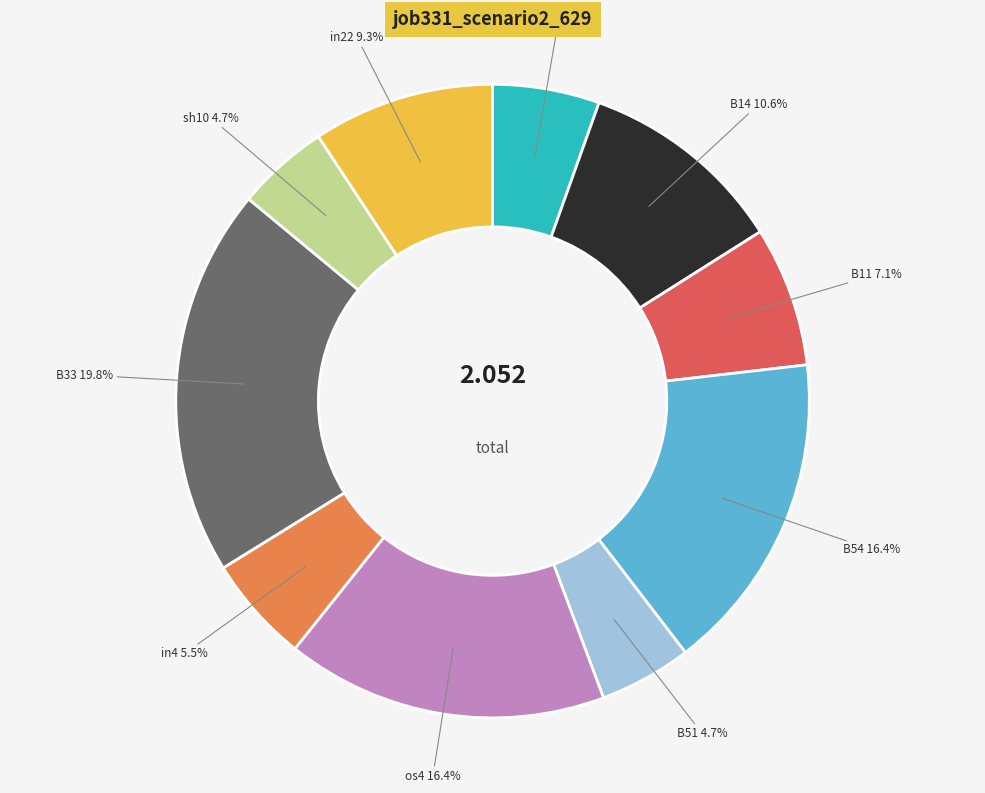

Which has a higher value, os4 or in22?

os4